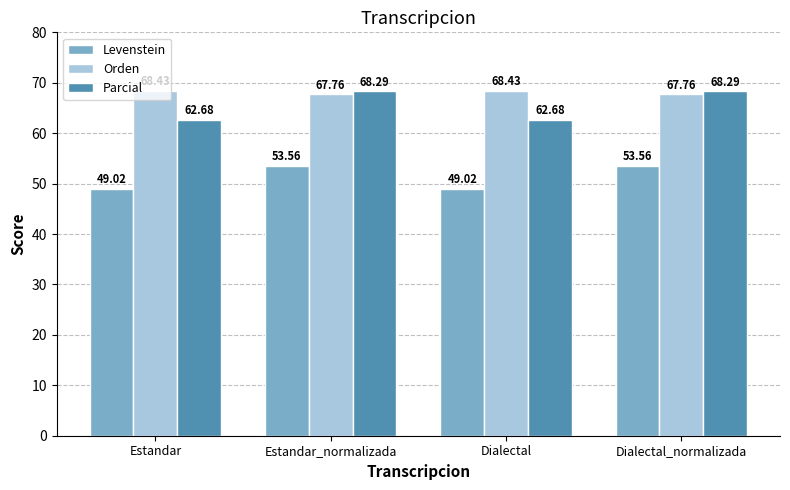

What is the maximum value for Parcial?

68.3